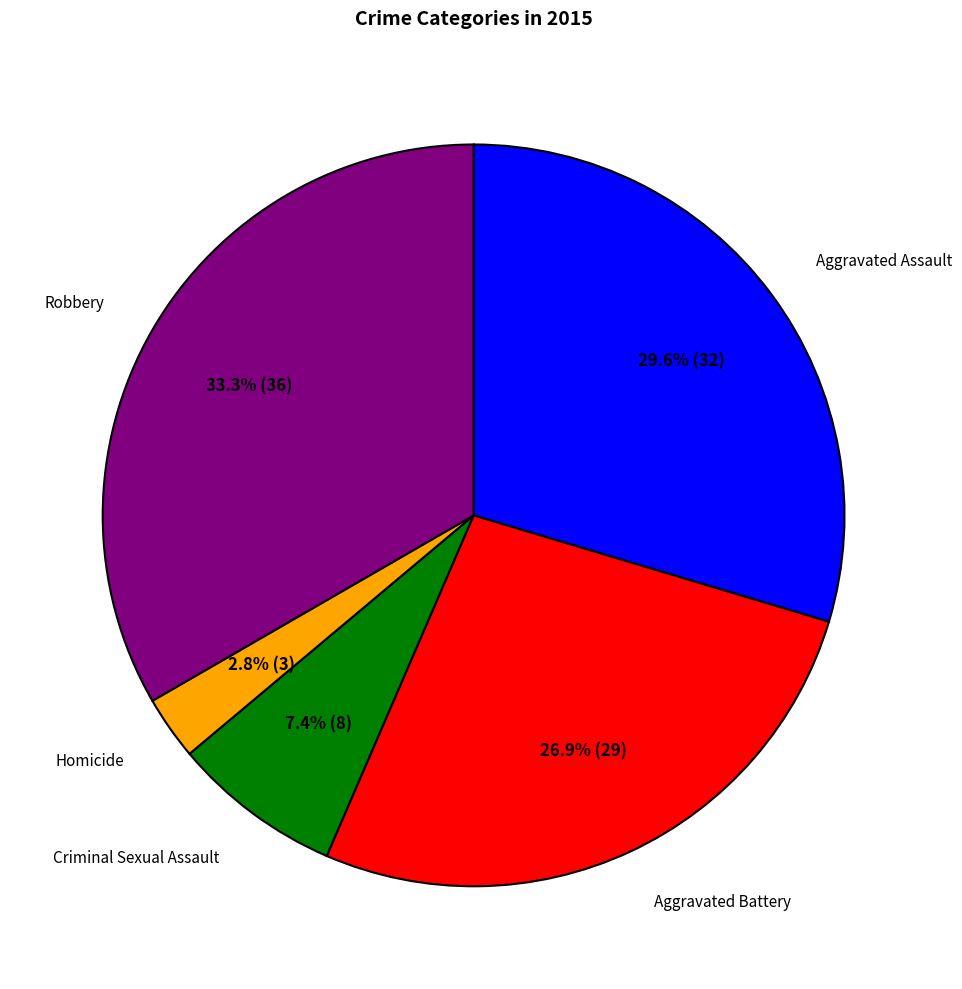

How many segments does this pie chart have?

5